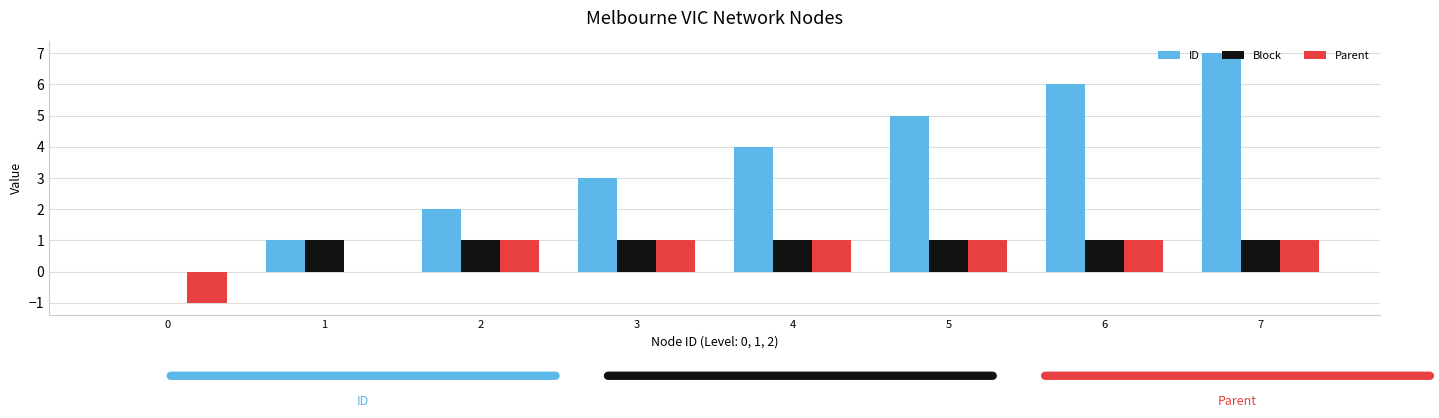

What is the spread (max minus min) of values at 0?

1